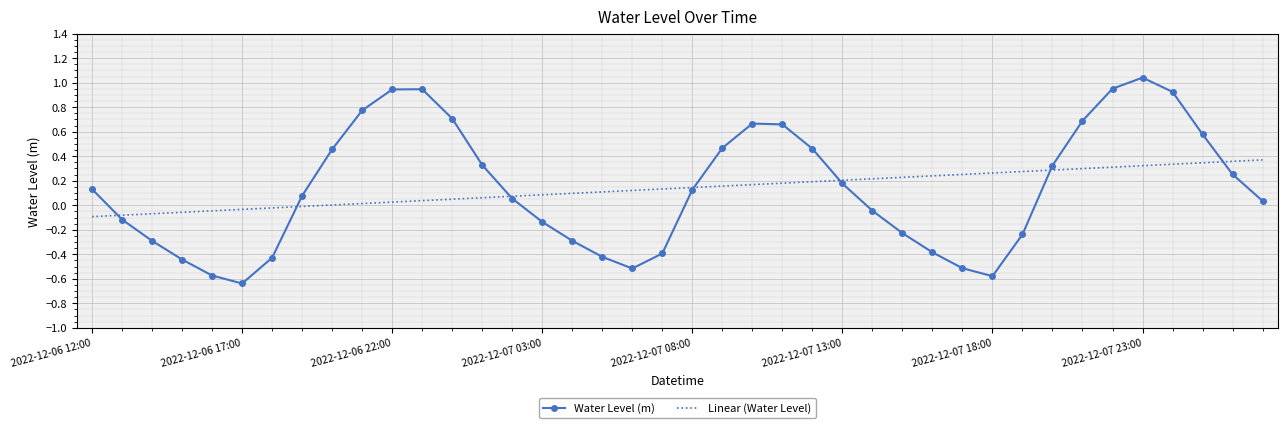

Rank the series by their maximum value, from lowest to highest.

Linear (Water Level), Water Level (m)